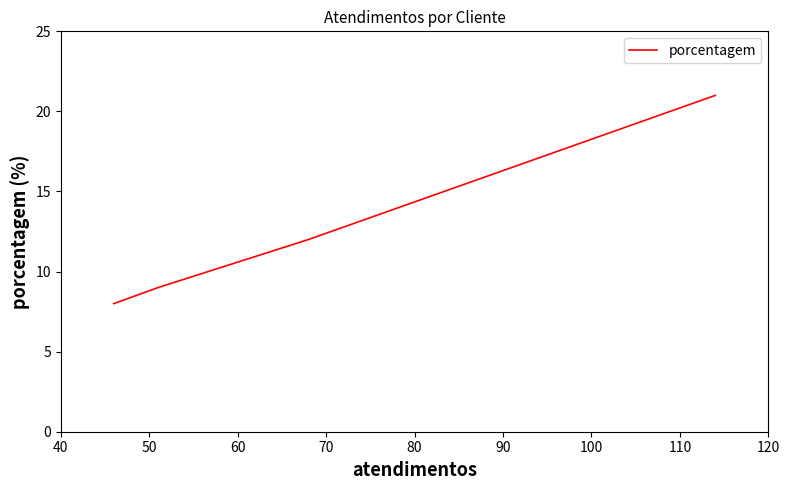

How many categories are shown in the chart?

4